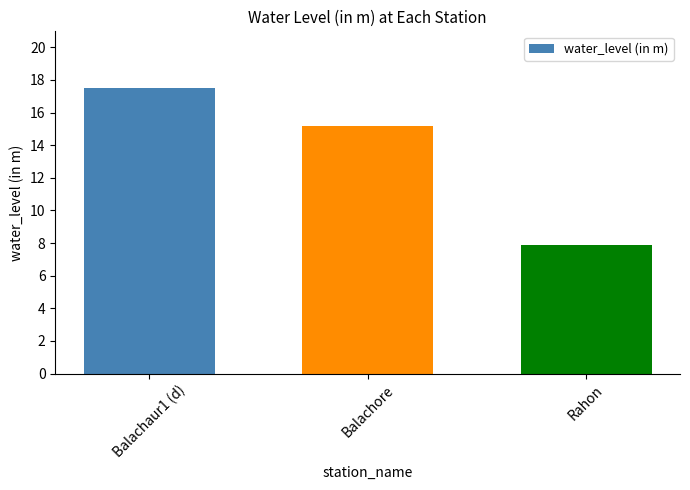

What is the label of the 3rd bar from the right?

Balachaur1 (d)